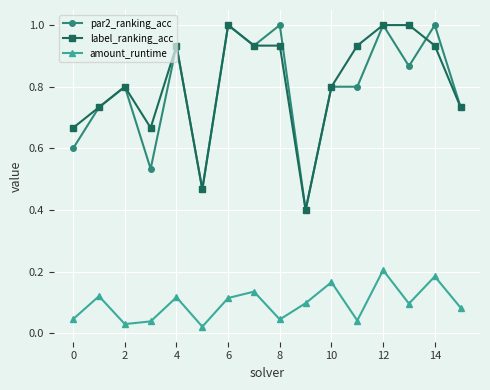

True or false: par2_ranking_acc and amount_runtime cross at least once.

False